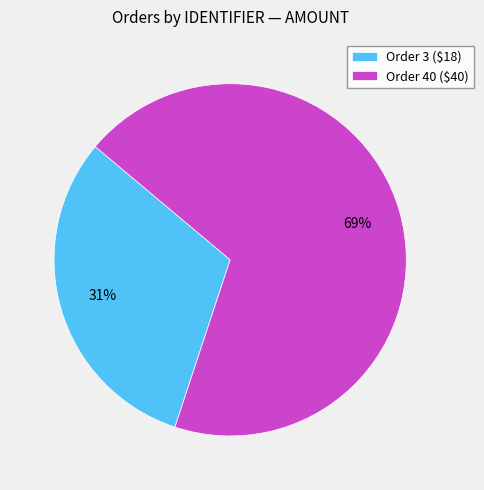

Which slice represents more than half of the pie?

Order 40 ($40)